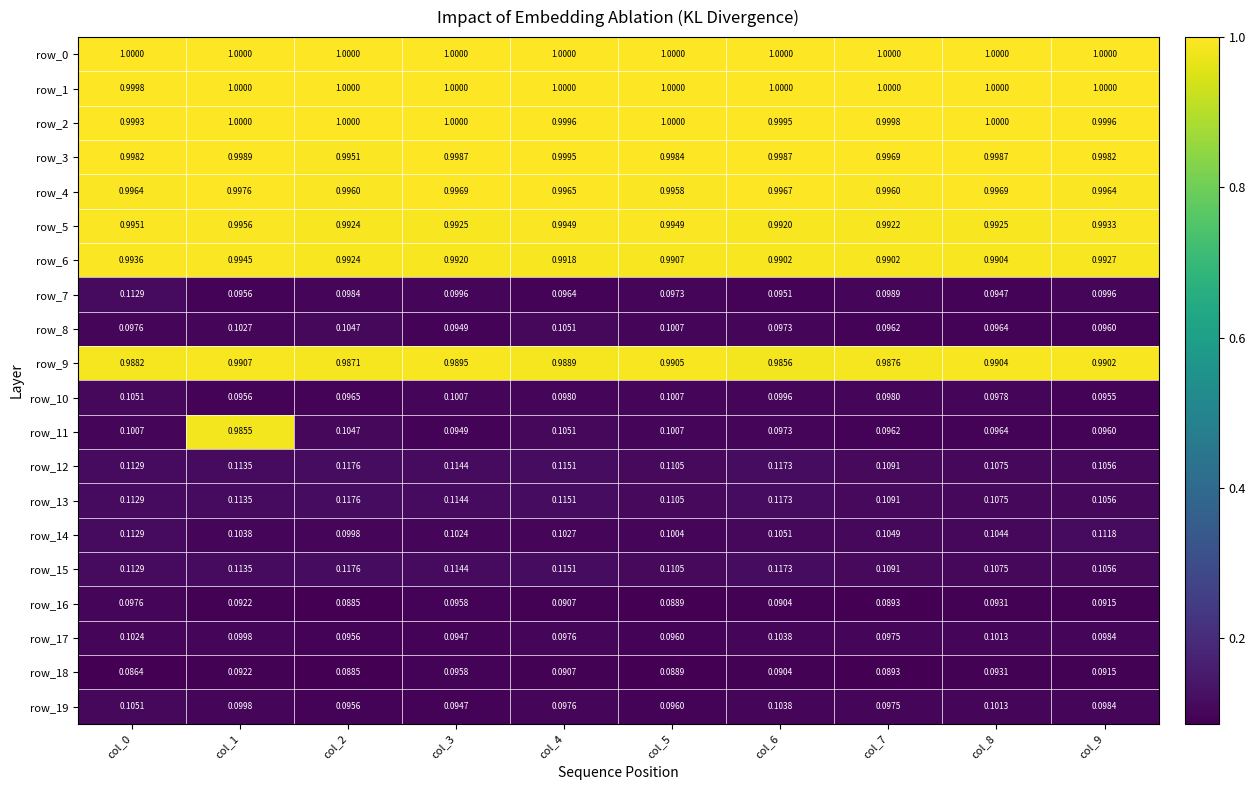

What is the greatest value displayed?

1.0